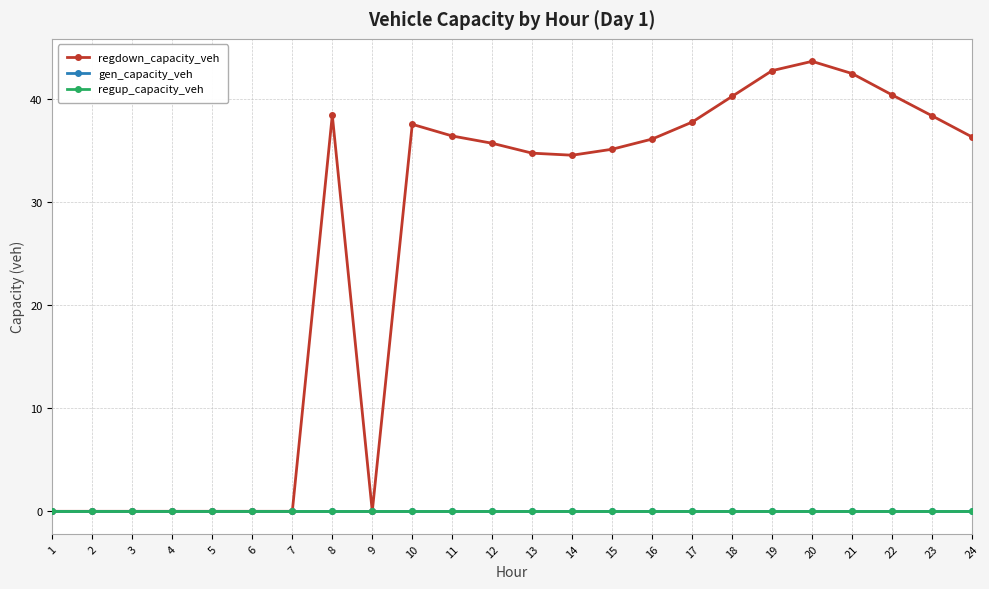

Where is regdown_capacity_veh nearest to the value 21?

14